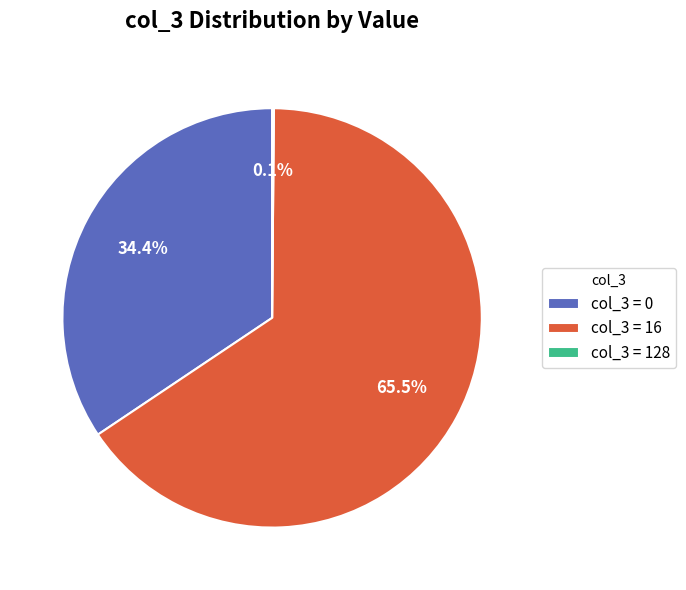

Approximately how many times larger is the value at col_3 = 0 compared to col_3 = 16?

0.5